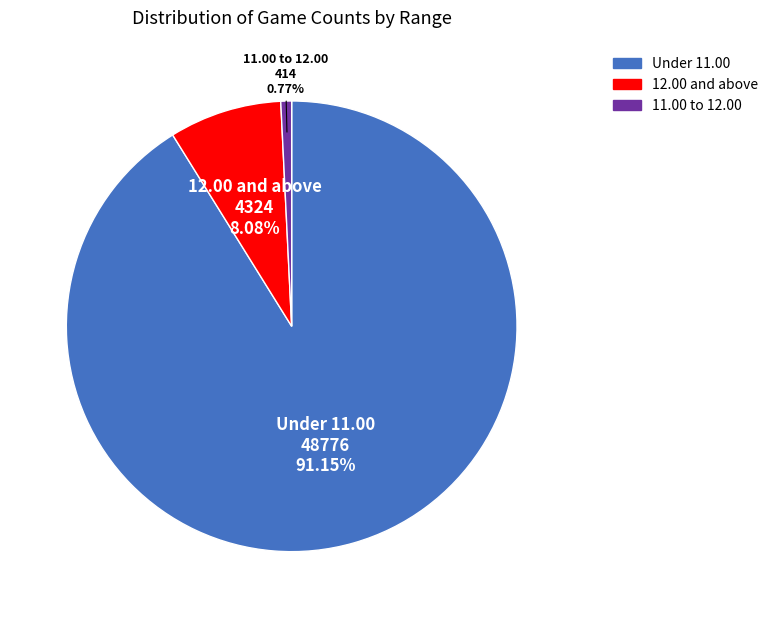

To the nearest percent, what is the difference between the largest and smallest slice percentages?

90%